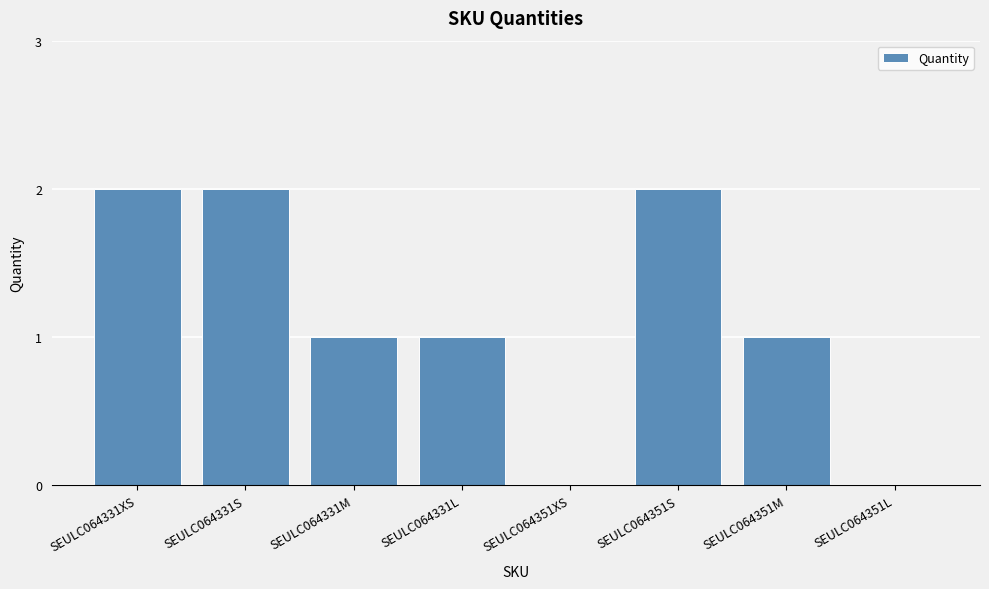

Which has a higher value, SEULC064331L or SEULC064351XS?

SEULC064331L